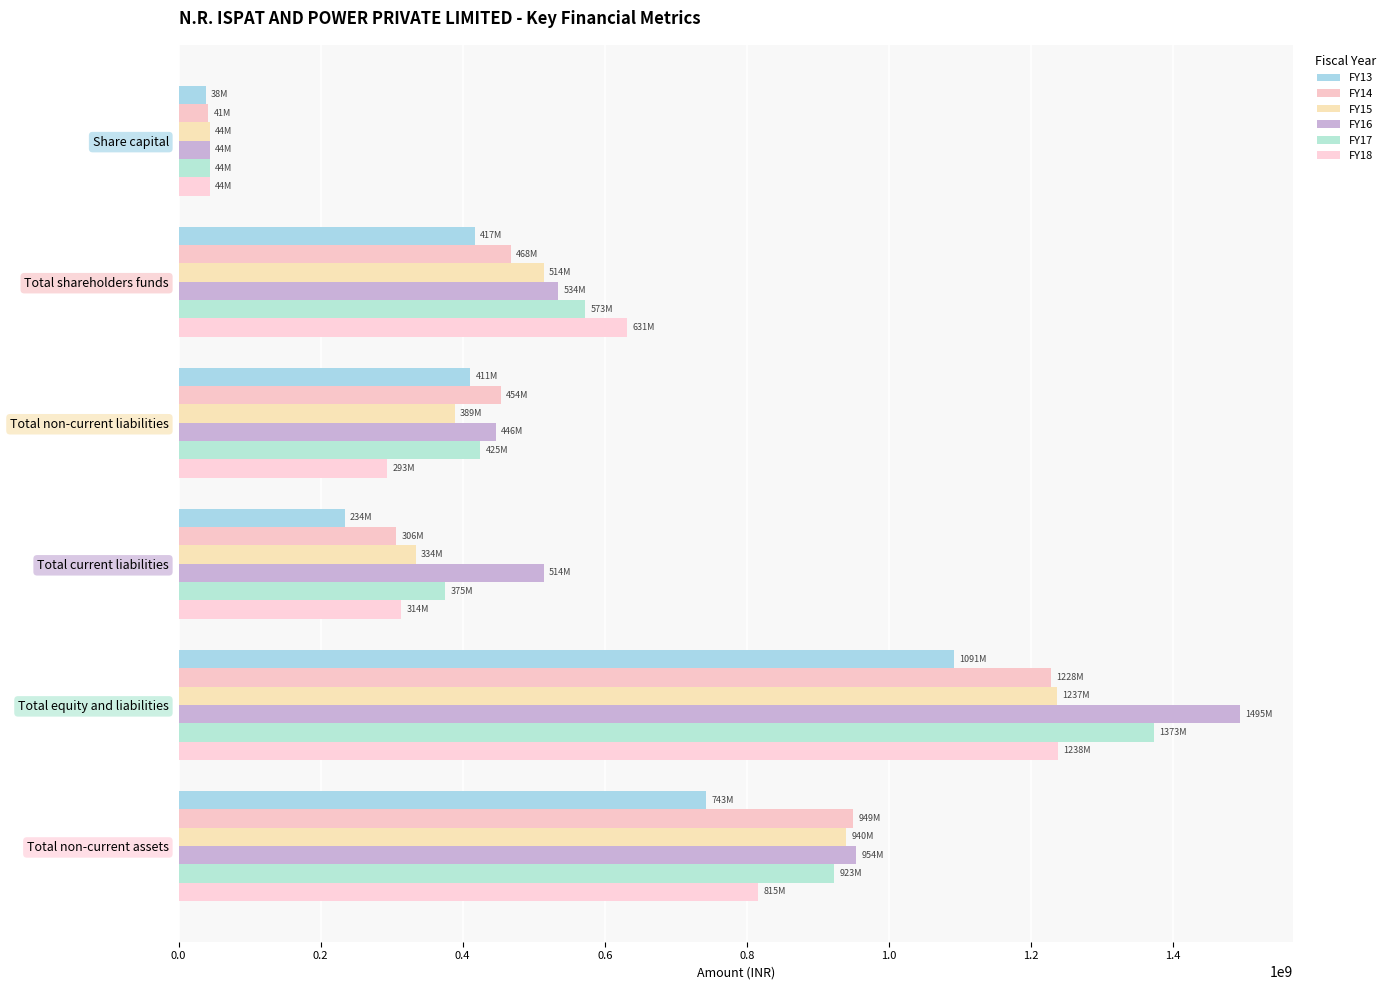

Count the number of categories in the chart.

6